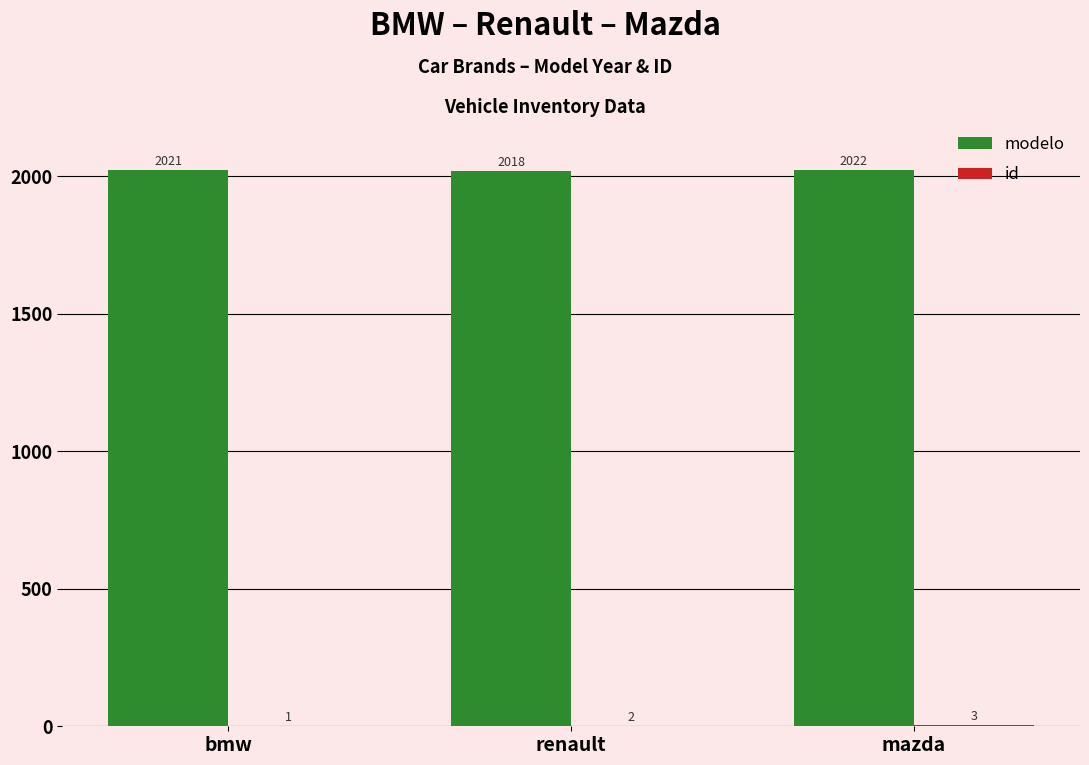

What is the maximum value shown in the chart?

2022